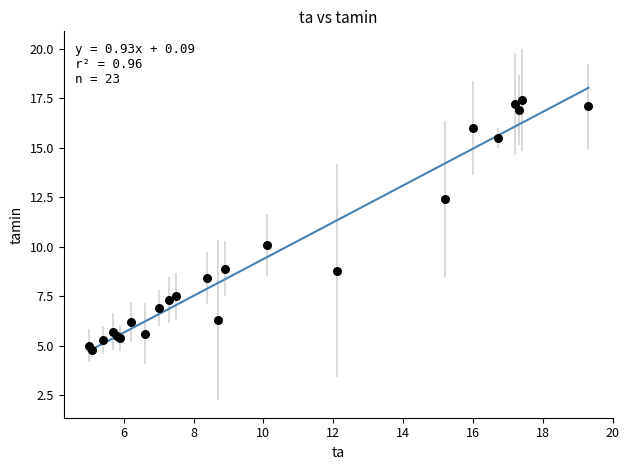

What Y value in the scatter plot is closest to 11?

10.1